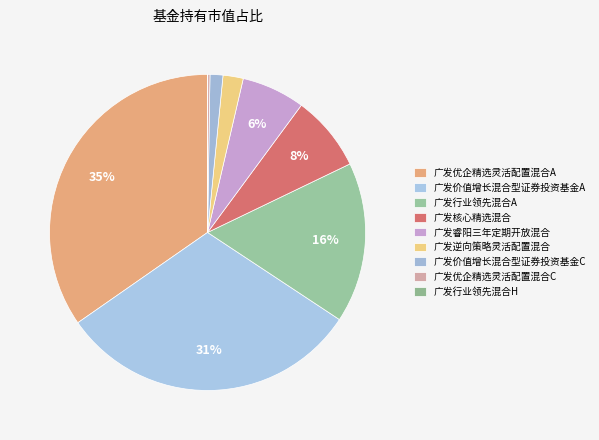

To the nearest percent, what portion does 广发睿阳三年定期开放混合 represent?

6%